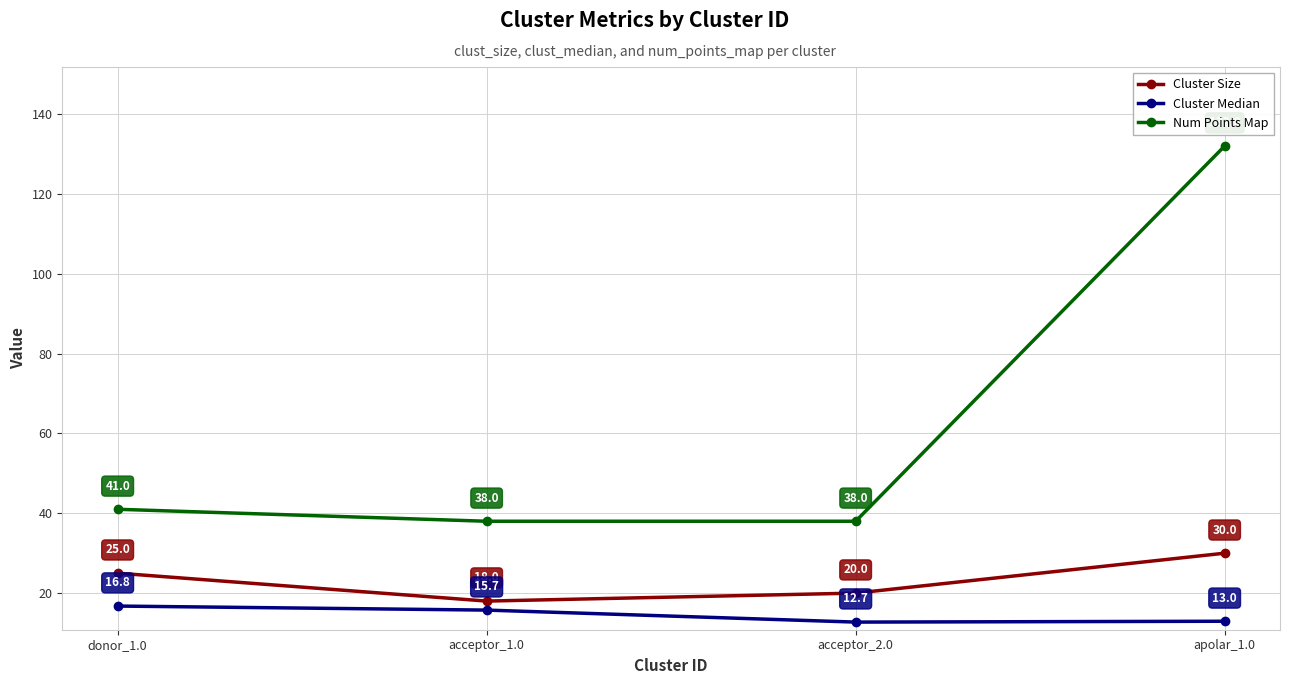

Is it true that Num Points Map equals 38.0 at acceptor_2.0?

True